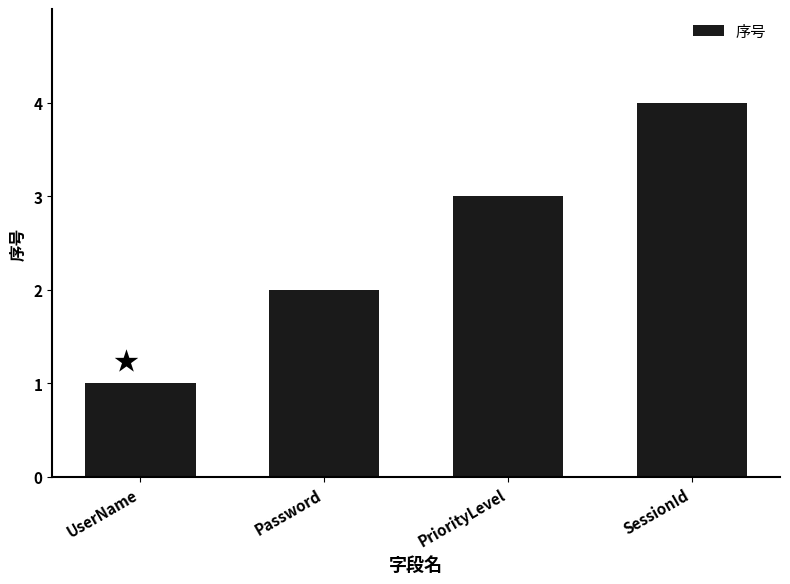

Count the number of data series in this chart.

1